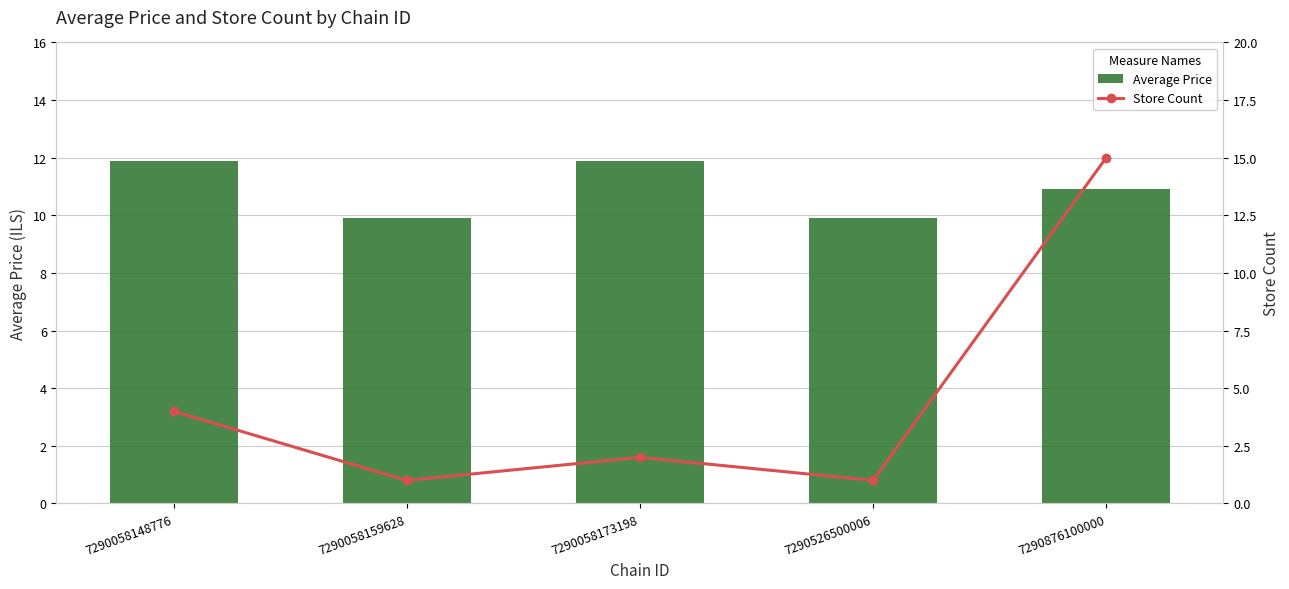

At which category is the sum across all series the highest?

7290876100000